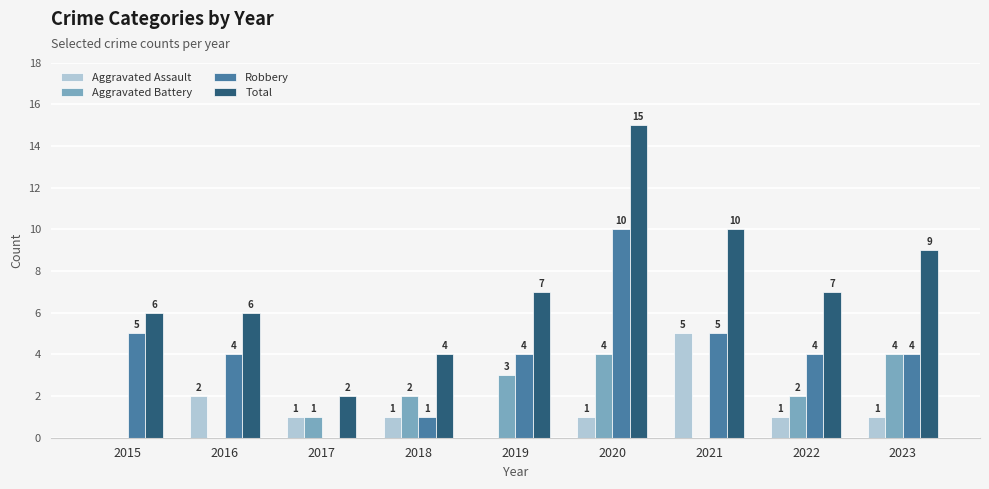

How many groups of bars are there?

9